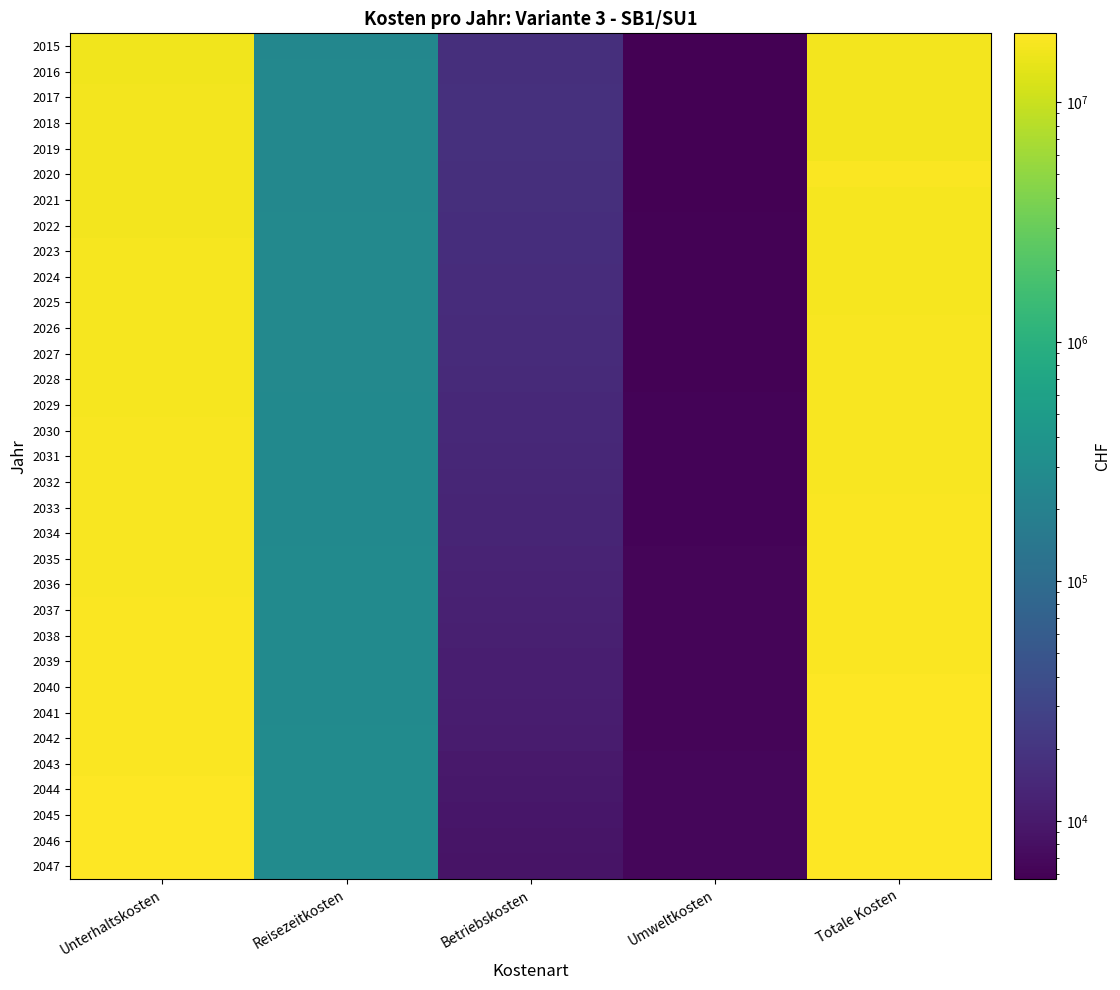

Reading left to right, what are all the values shown in this chart?

2015: Unterhaltskosten=16449194.8	Reisezeitkosten=249977.3	Betriebskosten=17235.9	Umweltkosten=5703.1	Totale Kosten=16725711.1
2016: Unterhaltskosten=16531881.8	Reisezeitkosten=251233.3	Betriebskosten=17314.2	Umweltkosten=5731.7	Totale Kosten=16809761.0
2017: Unterhaltskosten=16614569.4	Reisezeitkosten=252489.3	Betriebskosten=17390.9	Umweltkosten=5760.2	Totale Kosten=16893809.9
2018: Unterhaltskosten=16697257.8	Reisezeitkosten=253745.3	Betriebskosten=17465.4	Umweltkosten=5788.8	Totale Kosten=16977857.3
2019: Unterhaltskosten=16779946.9	Reisezeitkosten=255001.3	Betriebskosten=17526.7	Umweltkosten=5817.4	Totale Kosten=17061892.3
2020: Unterhaltskosten=16862636.7	Reisezeitkosten=256257.3	Betriebskosten=17256.9	Umweltkosten=5845.9	Totale Kosten=18653346.9
2021: Unterhaltskosten=16945327.3	Reisezeitkosten=257513.3	Betriebskosten=16983.5	Umweltkosten=5874.5	Totale Kosten=17235798.7
2022: Unterhaltskosten=17028018.7	Reisezeitkosten=258769.4	Betriebskosten=16706.7	Umweltkosten=5903.1	Totale Kosten=17319497.8
2023: Unterhaltskosten=17110710.9	Reisezeitkosten=260025.4	Betriebskosten=16426.4	Umweltkosten=5931.6	Totale Kosten=17403194.2
2024: Unterhaltskosten=17193403.8	Reisezeitkosten=261281.4	Betriebskosten=16142.5	Umweltkosten=5960.2	Totale Kosten=17486887.9
2025: Unterhaltskosten=17276097.6	Reisezeitkosten=262537.4	Betriebskosten=15855.2	Umweltkosten=5988.8	Totale Kosten=17570578.9
2026: Unterhaltskosten=17358792.1	Reisezeitkosten=263793.4	Betriebskosten=15564.4	Umweltkosten=6017.3	Totale Kosten=17654267.3
2027: Unterhaltskosten=17441487.5	Reisezeitkosten=265049.4	Betriebskosten=15270.1	Umweltkosten=6045.9	Totale Kosten=17737952.9
2028: Unterhaltskosten=17524183.7	Reisezeitkosten=266305.4	Betriebskosten=14972.3	Umweltkosten=6074.4	Totale Kosten=17821635.9
2029: Unterhaltskosten=17606880.8	Reisezeitkosten=267561.4	Betriebskosten=14671.0	Umweltkosten=6103.0	Totale Kosten=17905316.3
2030: Unterhaltskosten=17689578.8	Reisezeitkosten=268817.5	Betriebskosten=14366.2	Umweltkosten=6131.6	Totale Kosten=17988994.0
2031: Unterhaltskosten=17772277.6	Reisezeitkosten=270073.5	Betriebskosten=14058.0	Umweltkosten=6160.1	Totale Kosten=18072669.1
2032: Unterhaltskosten=17854977.3	Reisezeitkosten=271329.5	Betriebskosten=13746.2	Umweltkosten=6188.7	Totale Kosten=18156341.7
2033: Unterhaltskosten=17937677.9	Reisezeitkosten=272585.5	Betriebskosten=13431.0	Umweltkosten=6217.3	Totale Kosten=18240011.6
2034: Unterhaltskosten=18020379.4	Reisezeitkosten=273841.5	Betriebskosten=13112.2	Umweltkosten=6245.8	Totale Kosten=18323678.9
2035: Unterhaltskosten=18103081.8	Reisezeitkosten=275097.5	Betriebskosten=12790.0	Umweltkosten=6274.4	Totale Kosten=18407343.7
2036: Unterhaltskosten=18185785.2	Reisezeitkosten=276353.5	Betriebskosten=12464.2	Umweltkosten=6302.9	Totale Kosten=18491005.9
2037: Unterhaltskosten=18268489.5	Reisezeitkosten=277609.5	Betriebskosten=12135.0	Umweltkosten=6331.5	Totale Kosten=18574665.6
2038: Unterhaltskosten=18351194.8	Reisezeitkosten=278865.6	Betriebskosten=11802.3	Umweltkosten=6360.1	Totale Kosten=18658322.7
2039: Unterhaltskosten=18433901.1	Reisezeitkosten=280121.6	Betriebskosten=11466.1	Umweltkosten=6388.6	Totale Kosten=18741977.4
2040: Unterhaltskosten=18516608.3	Reisezeitkosten=281377.6	Betriebskosten=11126.4	Umweltkosten=6417.2	Totale Kosten=18825629.5
2041: Unterhaltskosten=18599316.6	Reisezeitkosten=282633.6	Betriebskosten=10783.2	Umweltkosten=6445.8	Totale Kosten=18909279.1
2042: Unterhaltskosten=18682025.8	Reisezeitkosten=283889.6	Betriebskosten=10436.5	Umweltkosten=6474.3	Totale Kosten=18992926.3
2043: Unterhaltskosten=18764736.1	Reisezeitkosten=285145.6	Betriebskosten=10086.3	Umweltkosten=6502.9	Totale Kosten=19076571.0
2044: Unterhaltskosten=18847447.5	Reisezeitkosten=286401.6	Betriebskosten=9732.7	Umweltkosten=6531.5	Totale Kosten=19160213.2
2045: Unterhaltskosten=18930159.9	Reisezeitkosten=287657.7	Betriebskosten=9375.5	Umweltkosten=6560.0	Totale Kosten=19243853.0
2046: Unterhaltskosten=19012873.3	Reisezeitkosten=288913.7	Betriebskosten=9014.9	Umweltkosten=6588.6	Totale Kosten=19327490.4
2047: Unterhaltskosten=19095587.9	Reisezeitkosten=290169.7	Betriebskosten=8650.7	Umweltkosten=6617.1	Totale Kosten=19411125.4